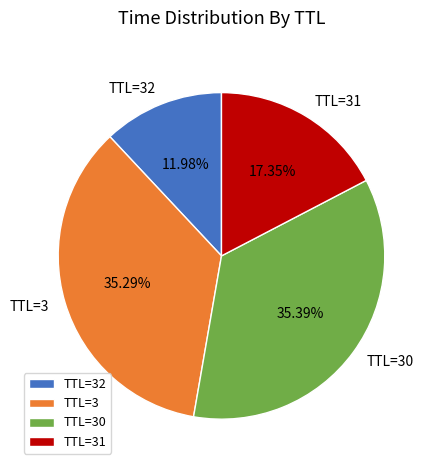

Is there any slice that represents more than half of the pie?

No